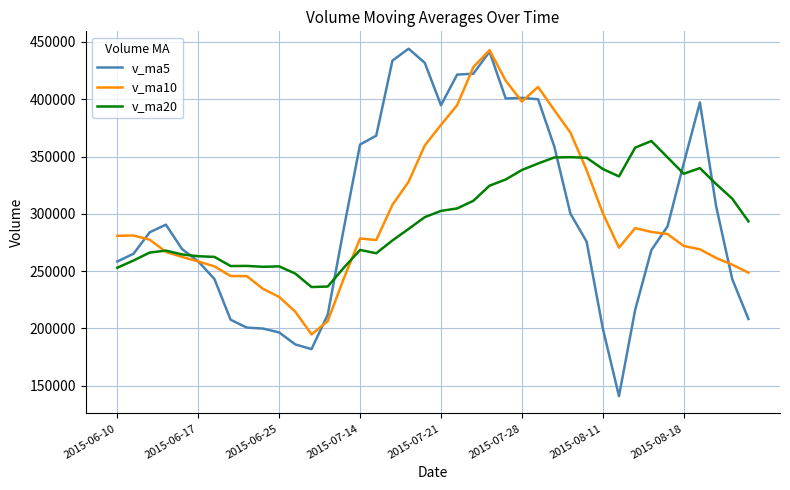

Which series has the widest spread of values?

v_ma5